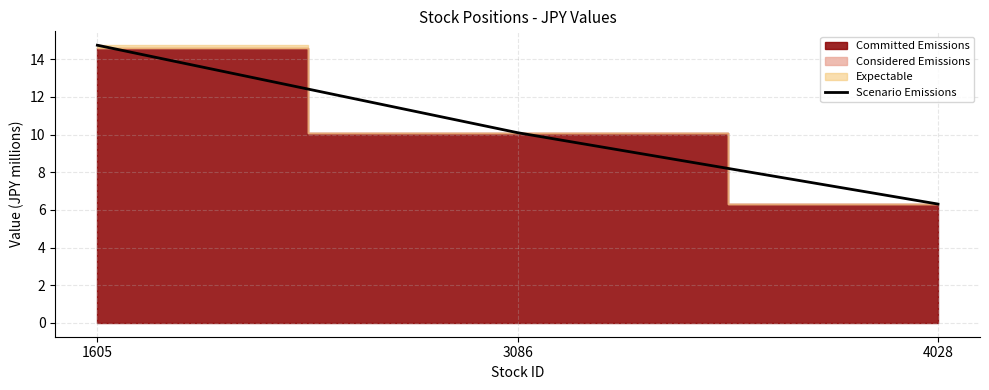

Read the value at 3086.

10.1